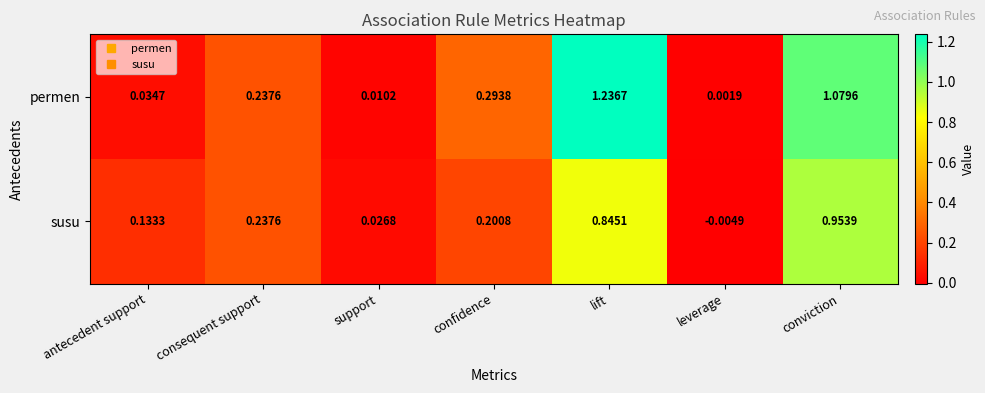

At which label does permen reach its peak?

lift